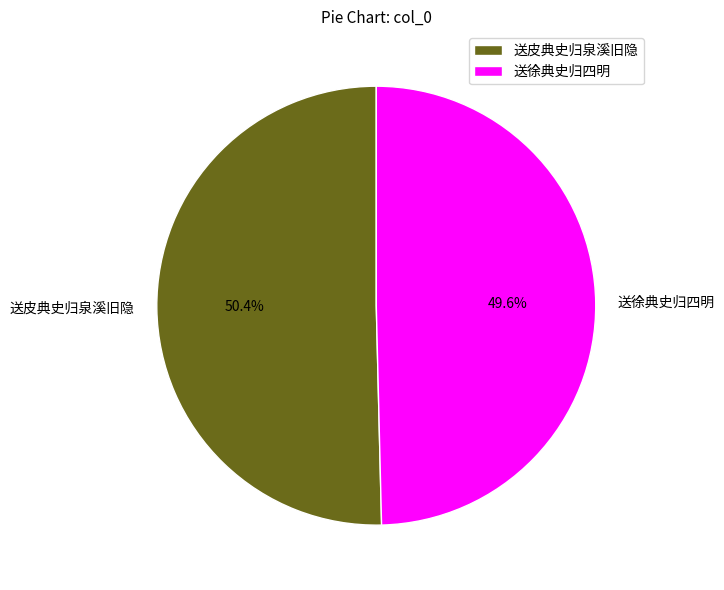

What is the smallest slice in the pie chart?

送徐典史归四明